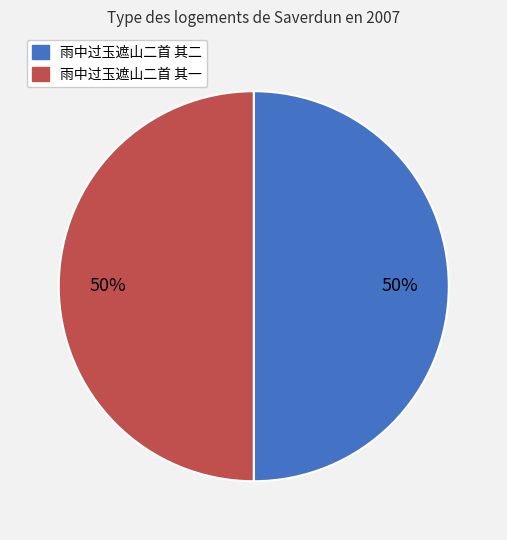

To the nearest percent, what percentage of the pie is 雨中过玉遮山二首 其一?

50%